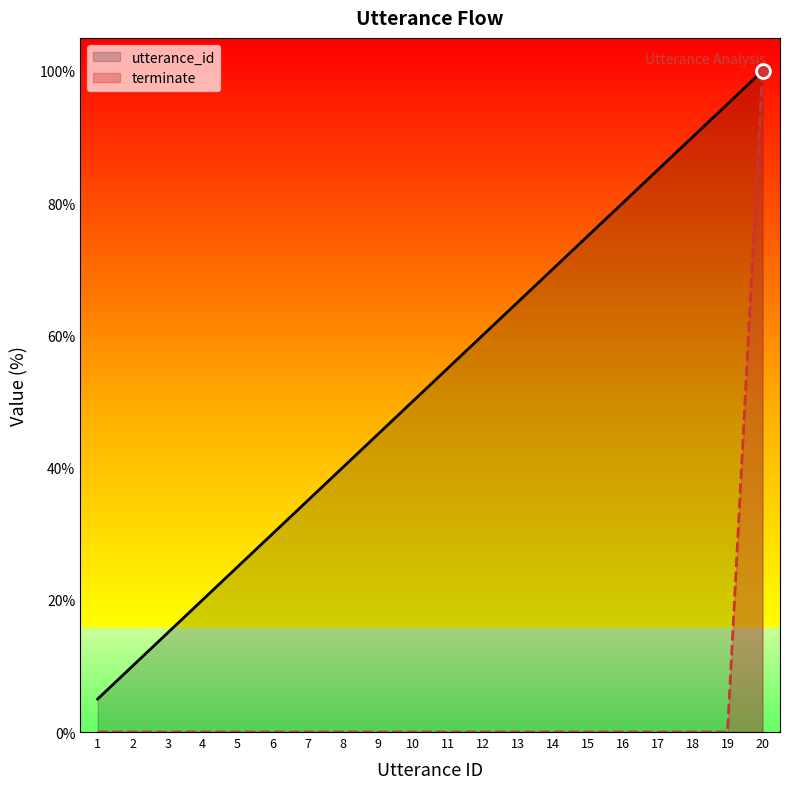

What is the total value across all series at 15?

75.0